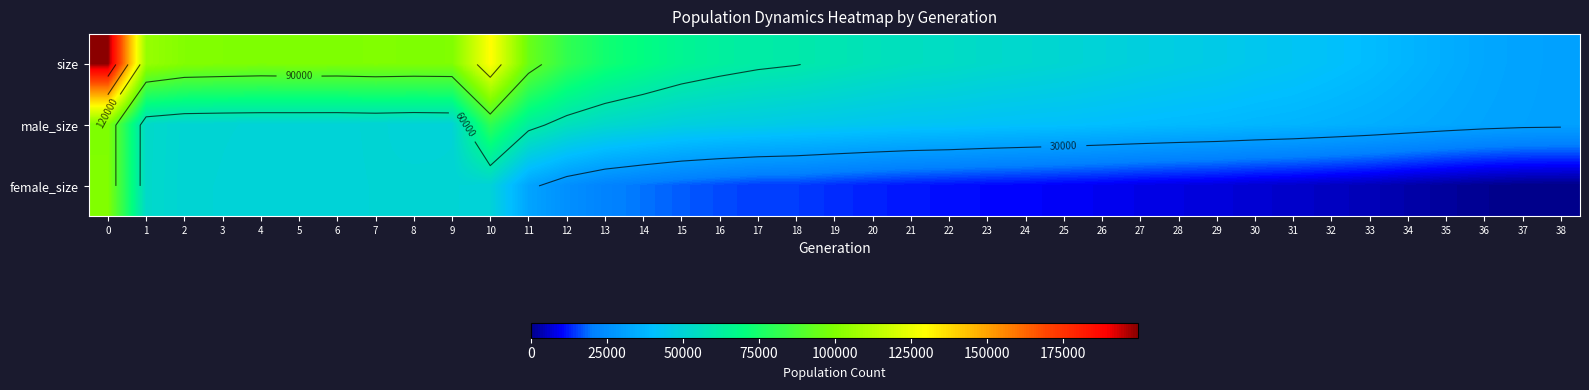

The value of male_size at 20 is 9072. True or false?

False